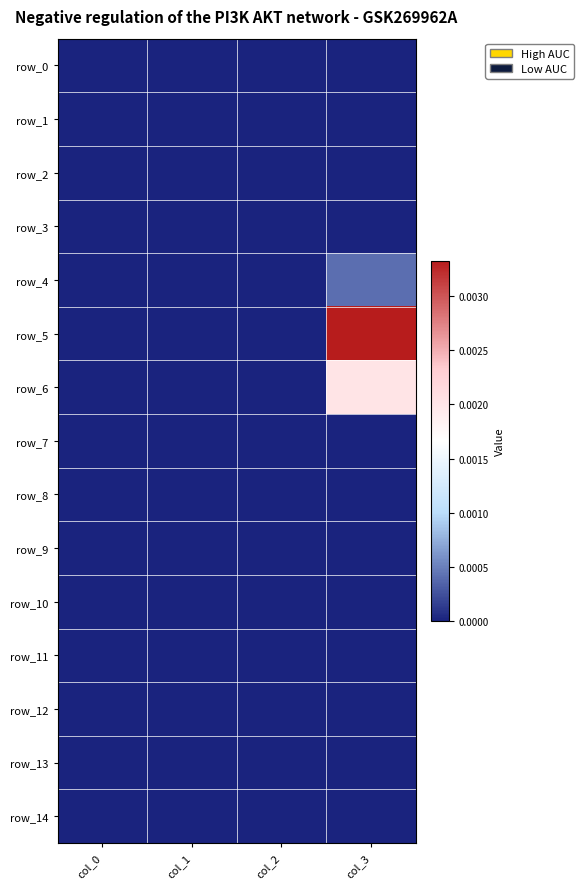

Rank the series by their maximum value, from highest to lowest.

row_5, row_6, row_4, row_7, row_3, row_0, row_1, row_2, row_8, row_9, row_10, row_11, row_12, row_13, row_14